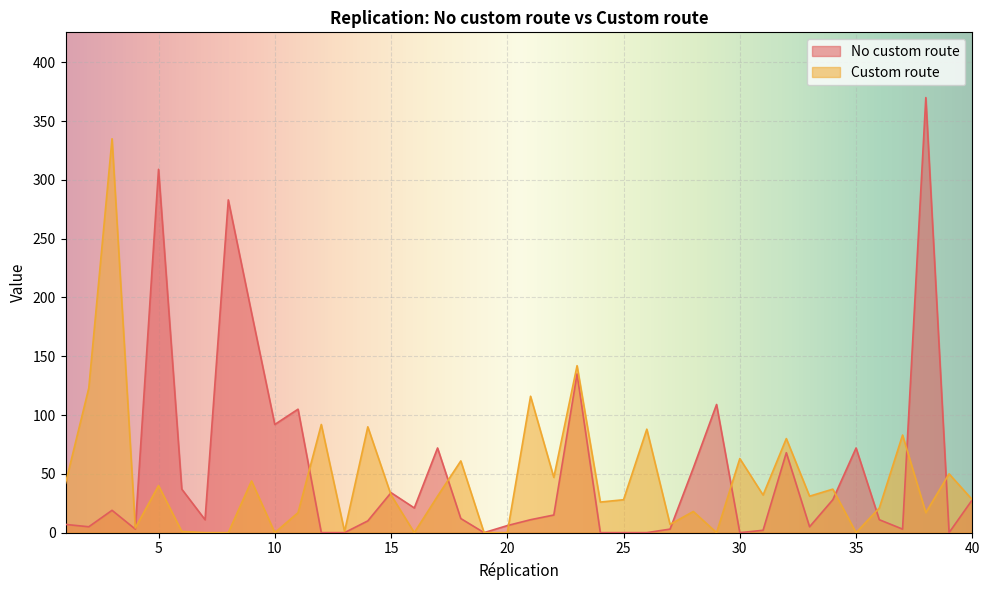

Rank the series at 30 from lowest to highest value.

No custom route, Custom route